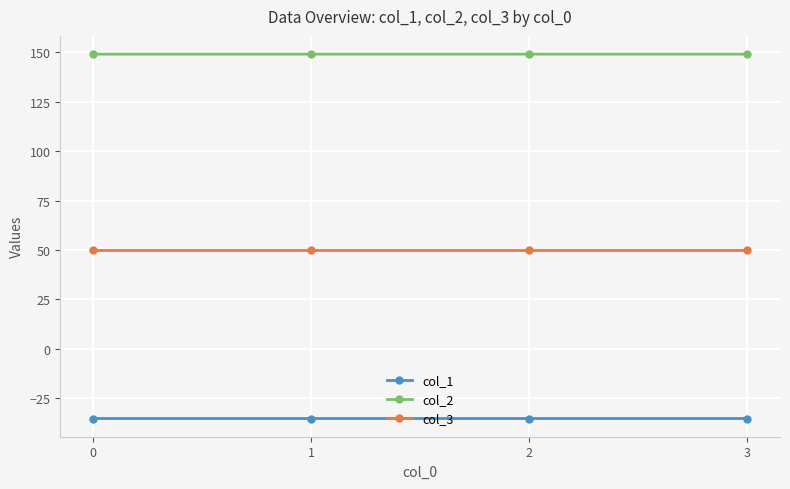

What is the spread (max minus min) of values at 2?

184.5